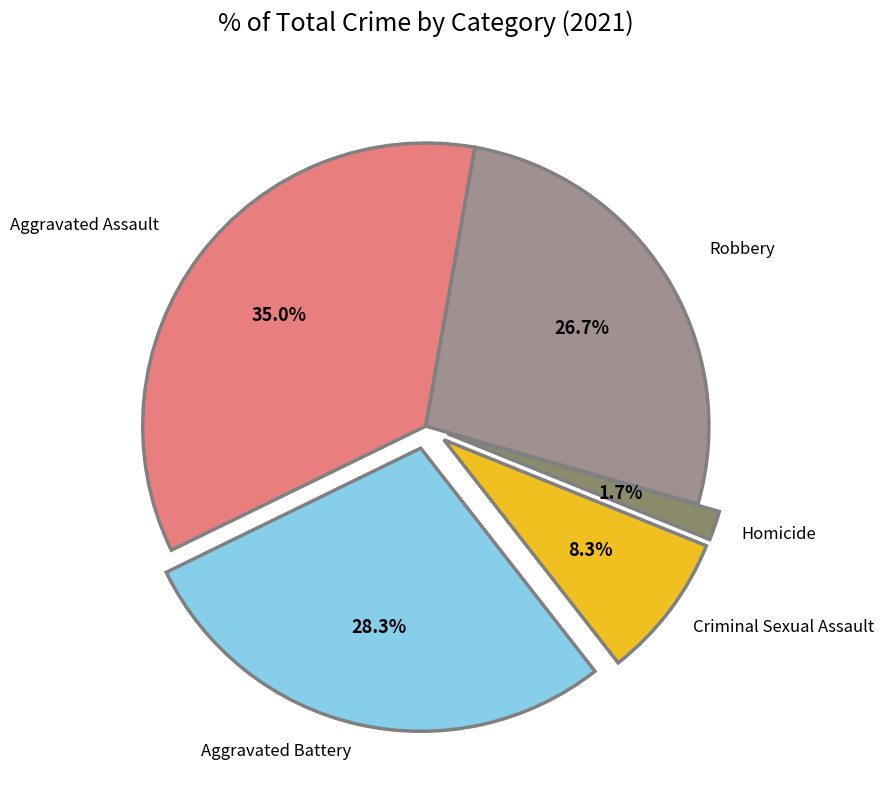

What percentage is the Aggravated Assault slice, to the nearest percent?

35%